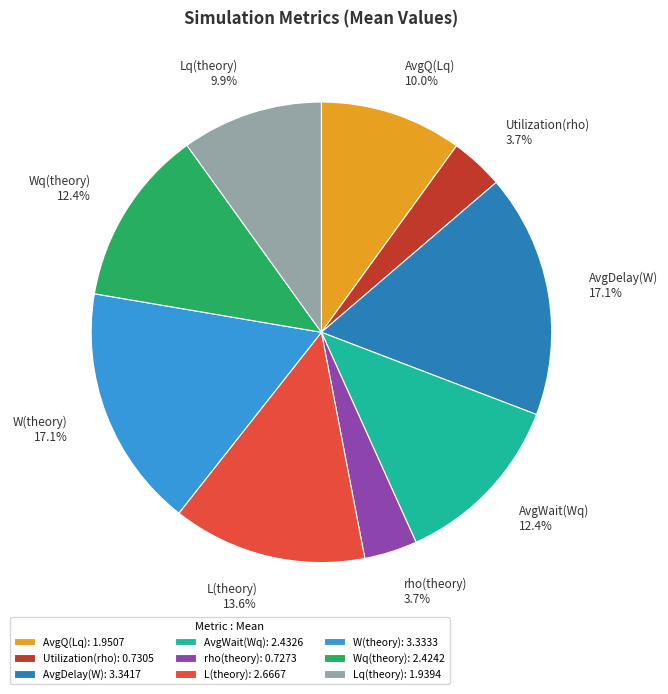

Which has a higher value, L(theory) or Wq(theory)?

L(theory)